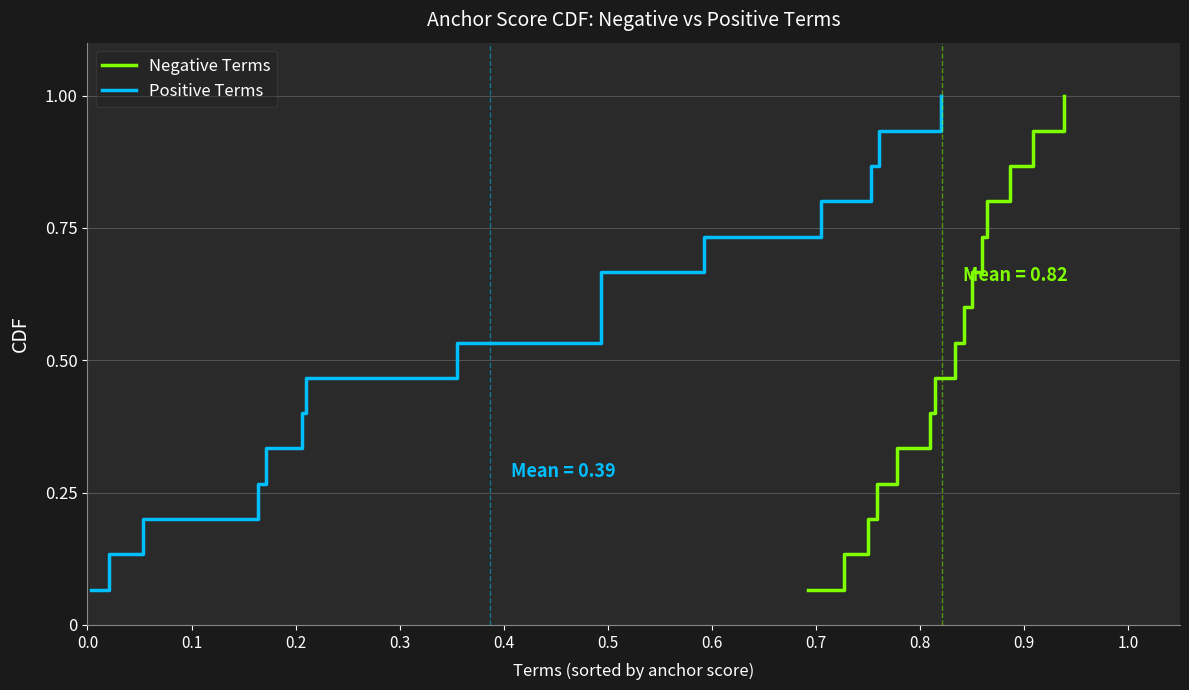

What is the highest value of the Negative Terms series?

1.0